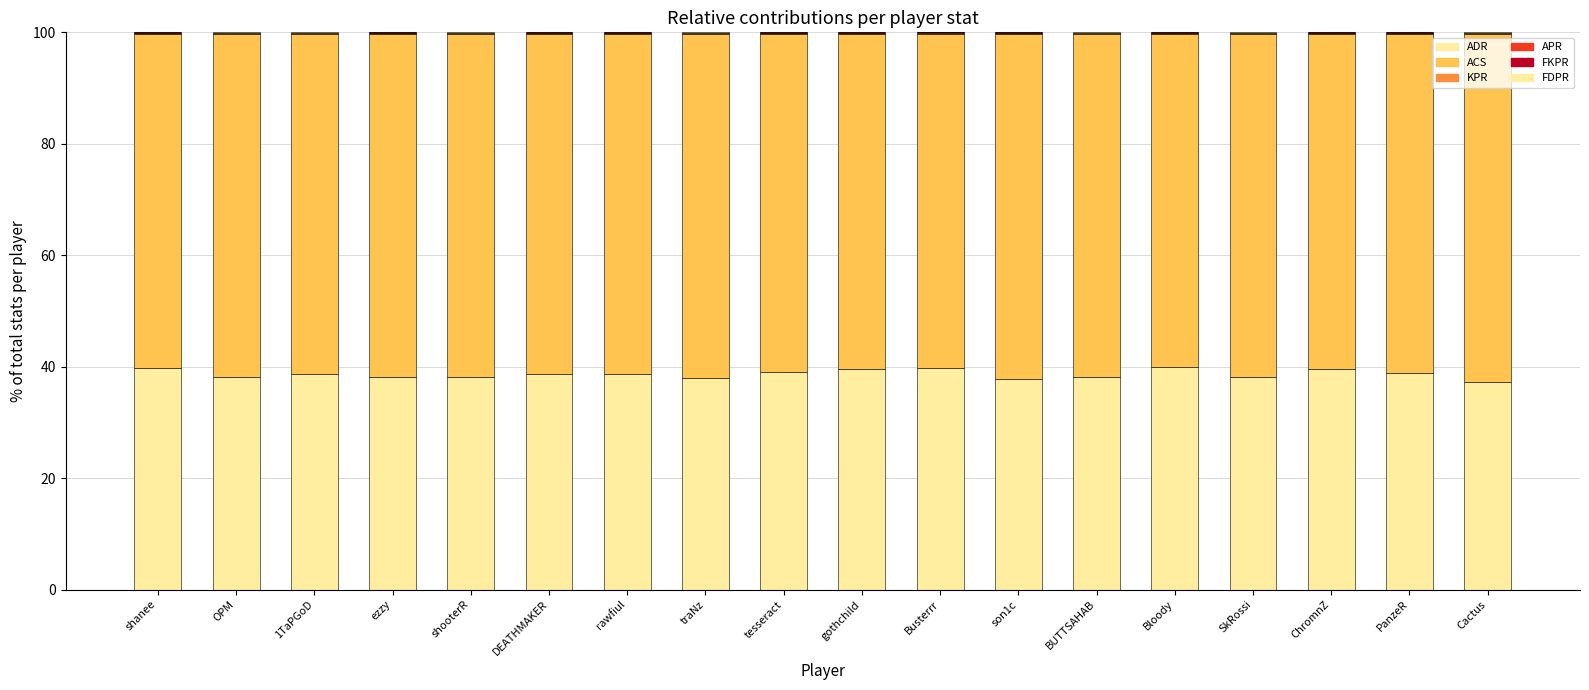

At which category is the sum across all series the highest?

SkRossi